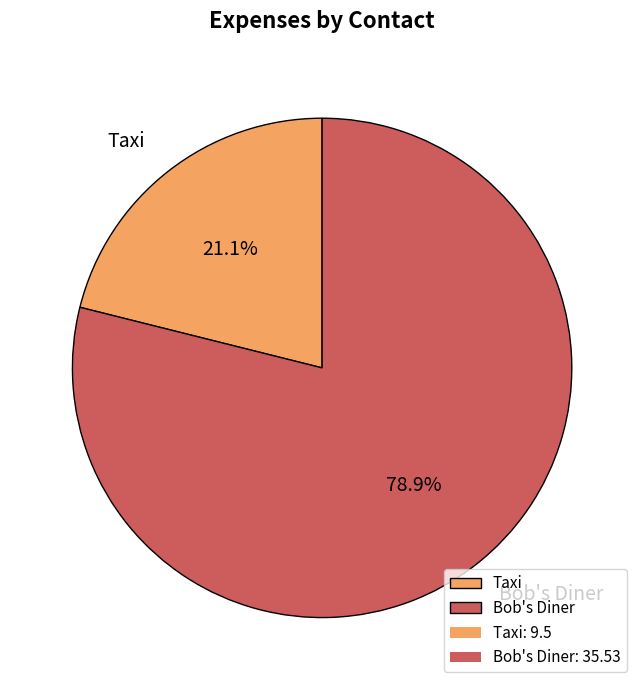

To the nearest percent, what is the difference between the largest and smallest slice percentages?

58%